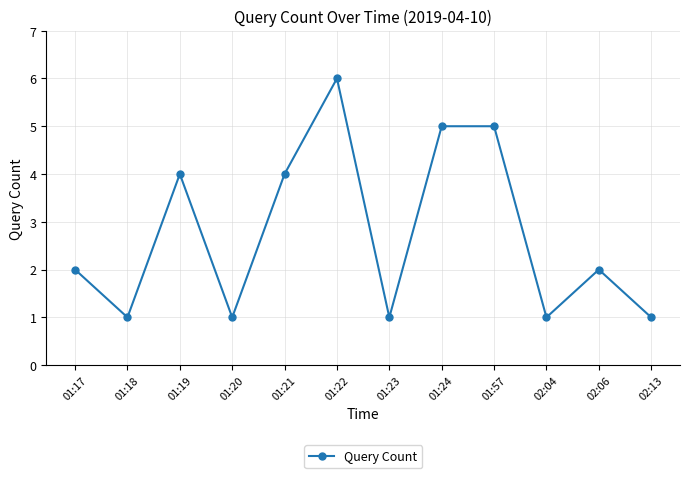

What is the label of the 12th point from the right?

01:17